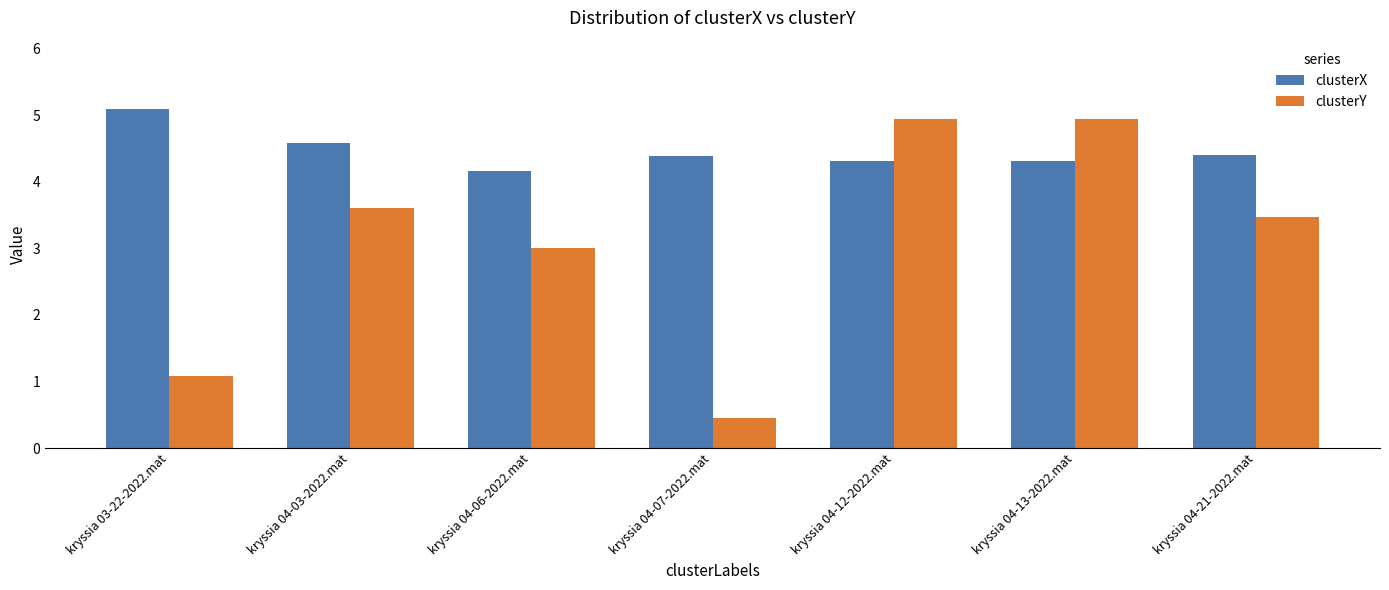

What is the smallest value displayed?

0.4